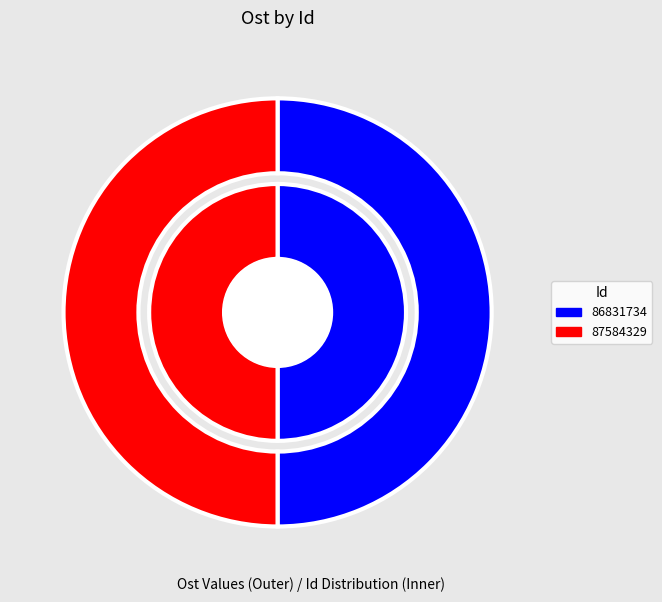

How many slices are in this pie chart?

2